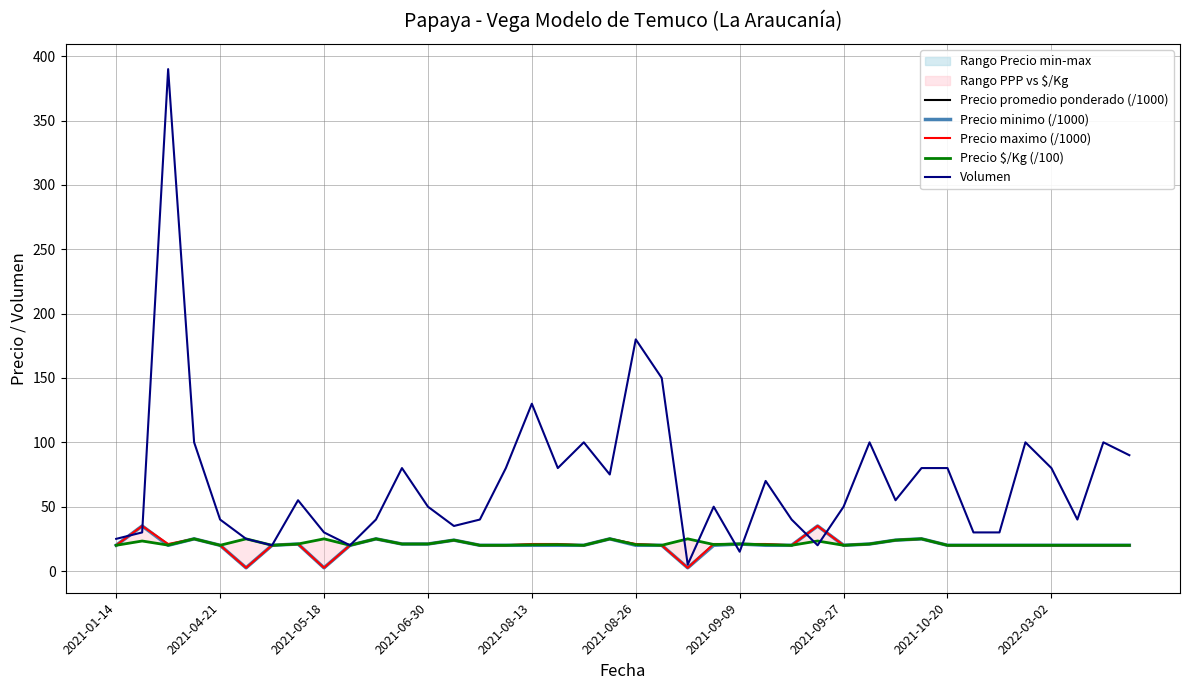

At which label is Volumen closest to 197?

2021-08-26